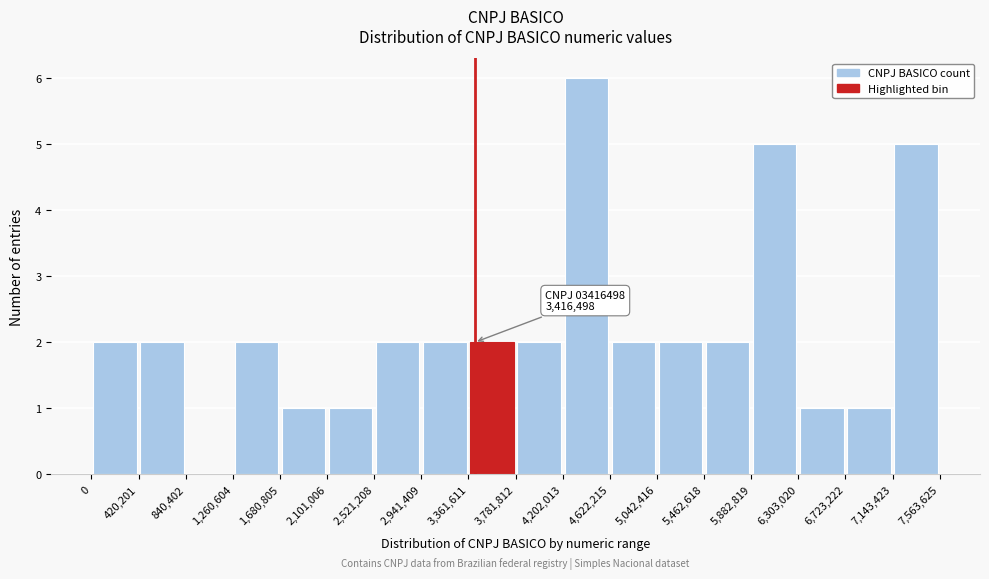

Which range on the x-axis has the tallest bar?

4,202,013 to 4,622,215